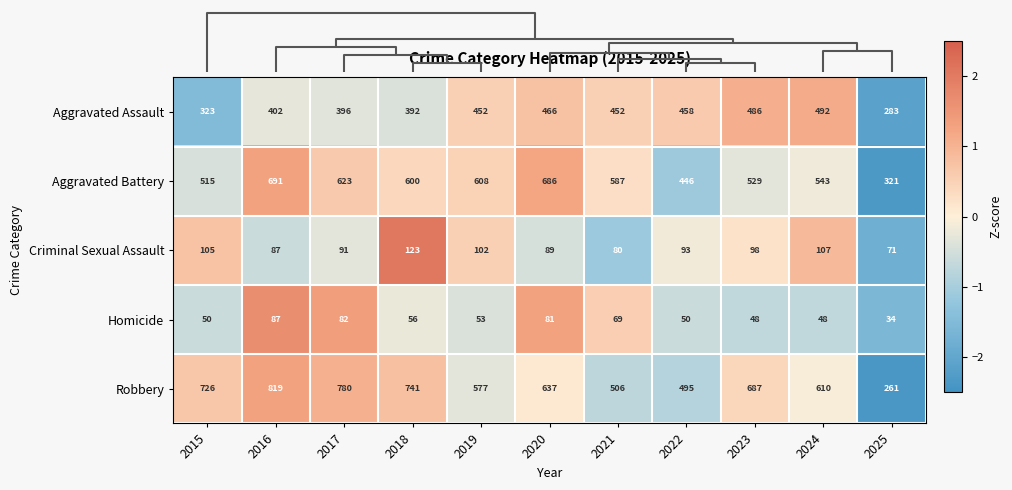

What is the maximum value shown in the chart?

819